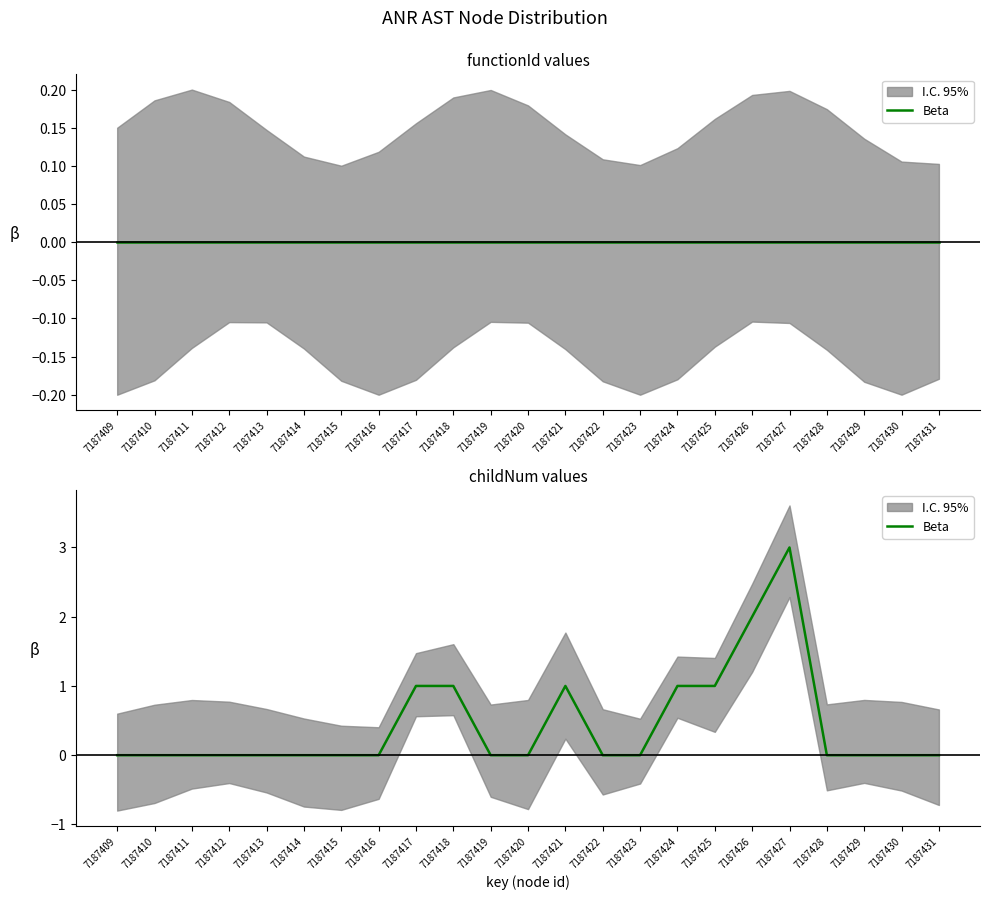

Count the number of values greater than 0.

7